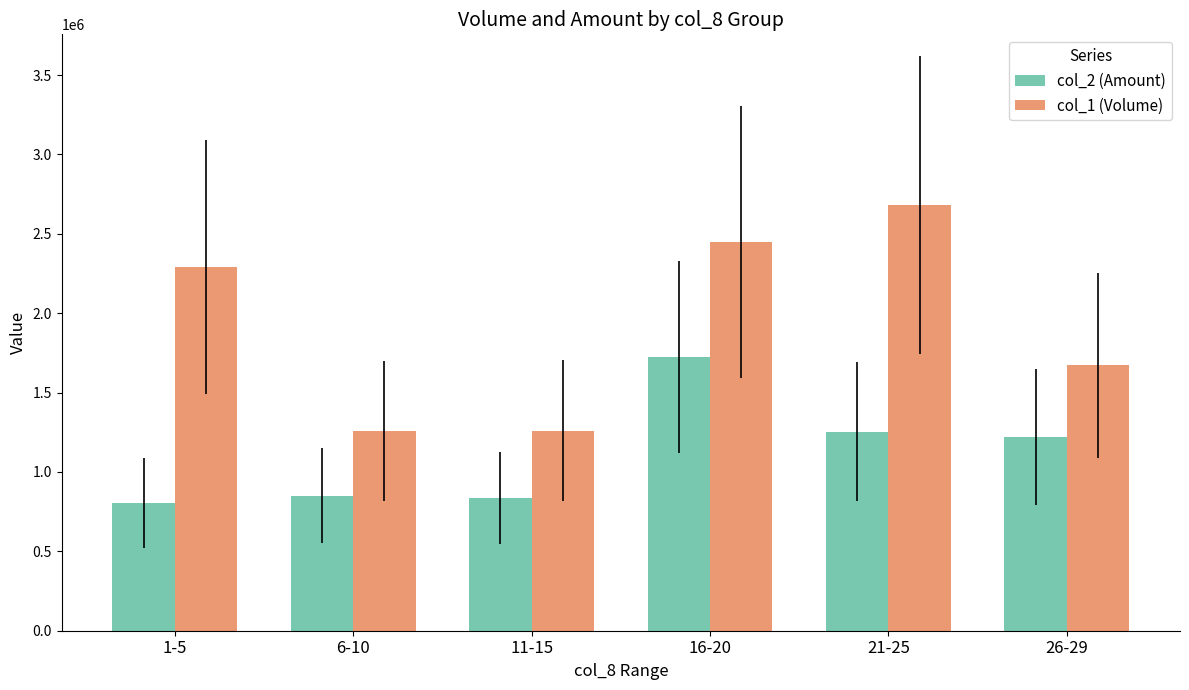

Between 21-25 and 26-29, which series saw the biggest shift?

col_1 (Volume)